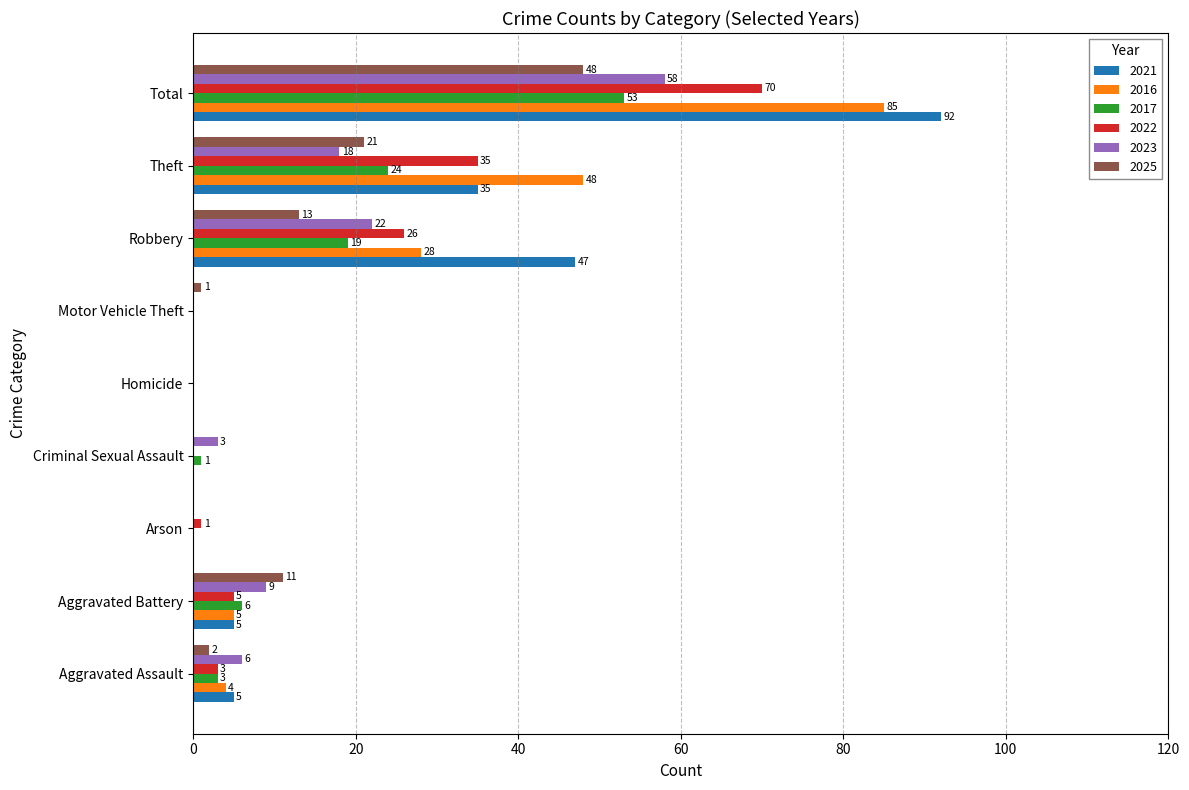

How many series are shown in this chart?

6